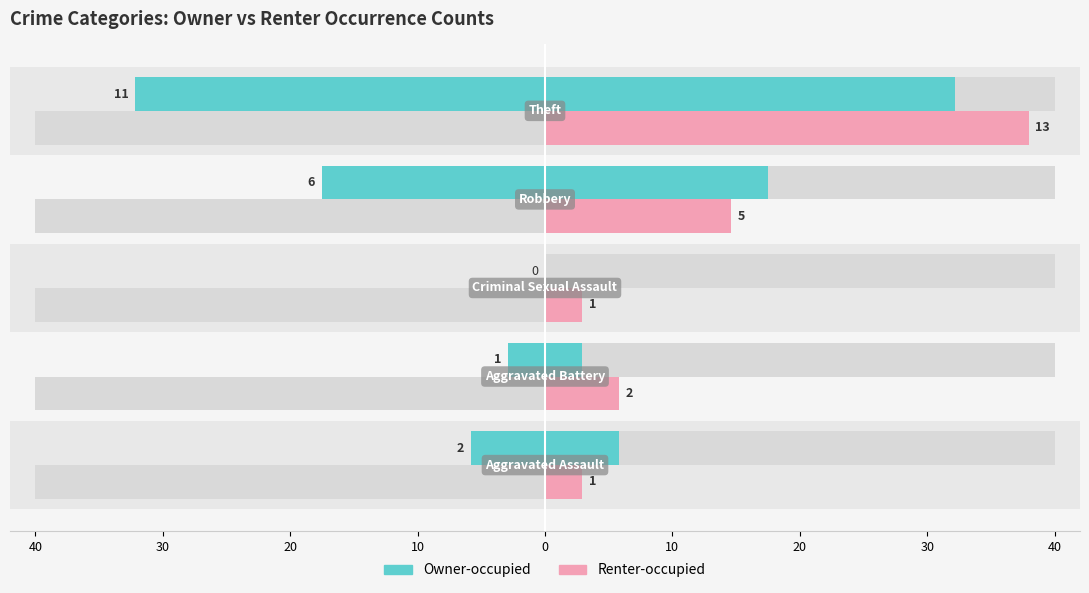

How many data points in Owner-occupied are above 5?

3